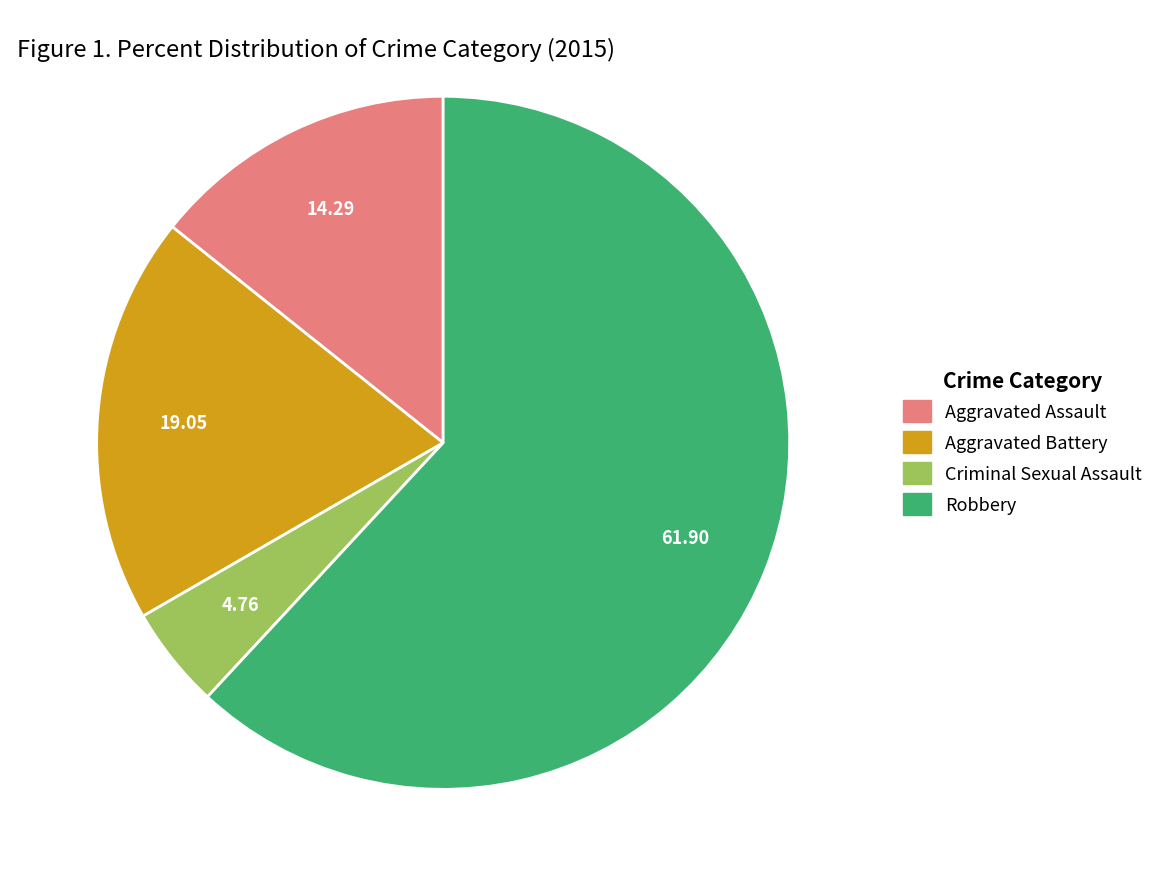

Is there a majority slice in this chart?

Yes